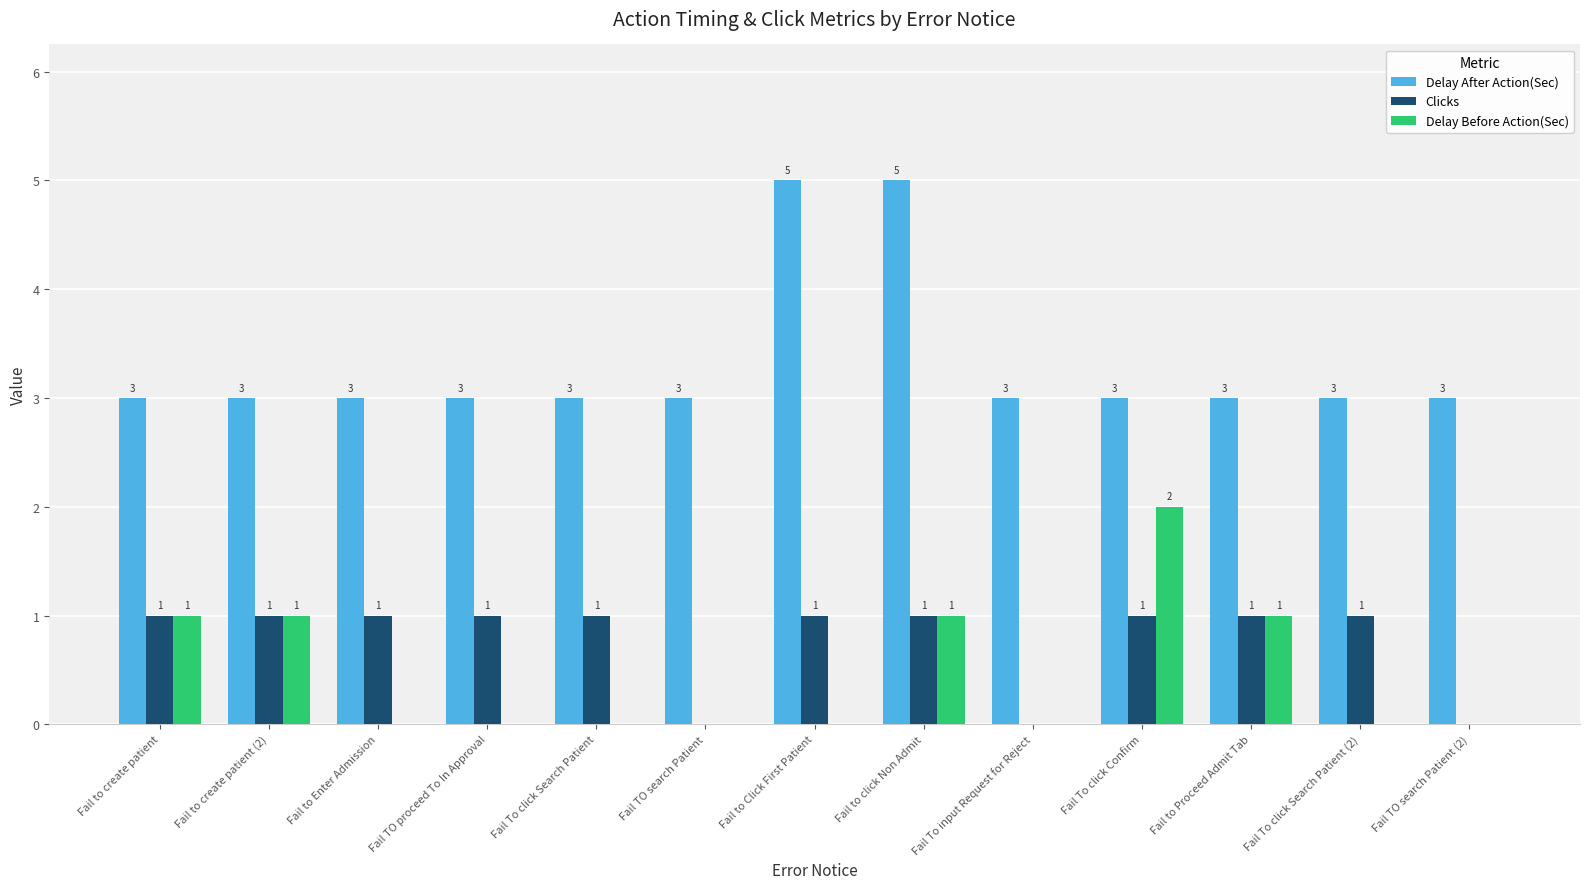

What is the maximum value for Delay Before Action(Sec)?

2